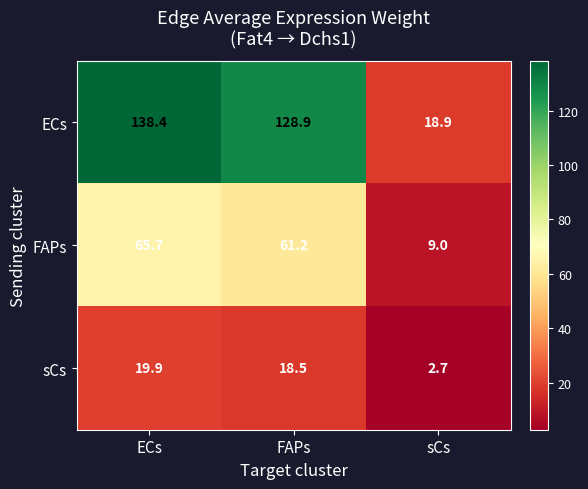

How many data points does each series have?

3